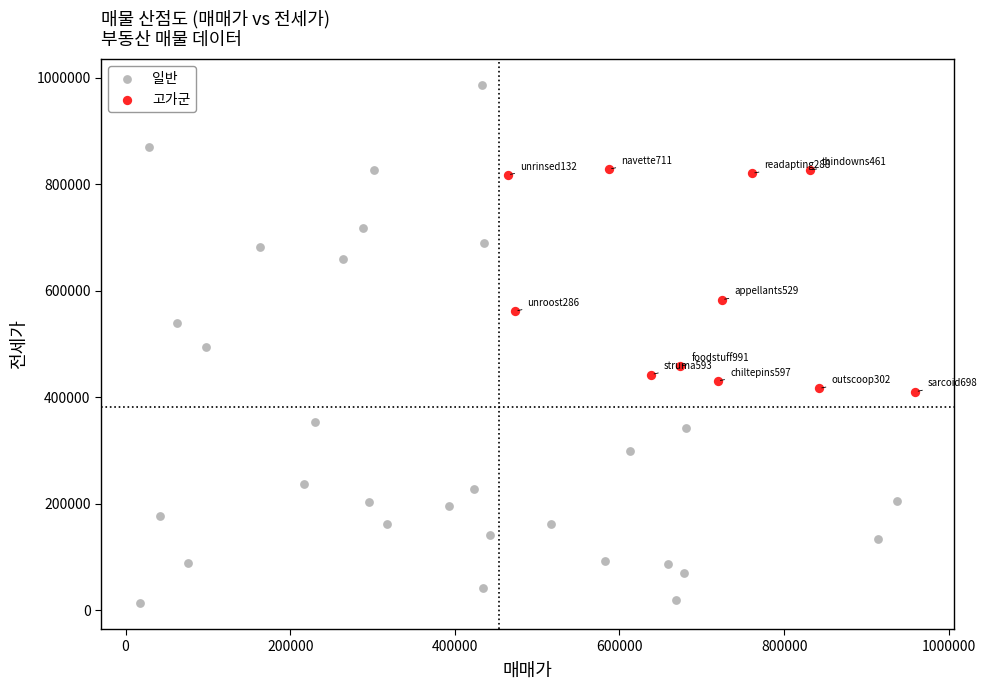

Which series contains the highest Y value?

일반